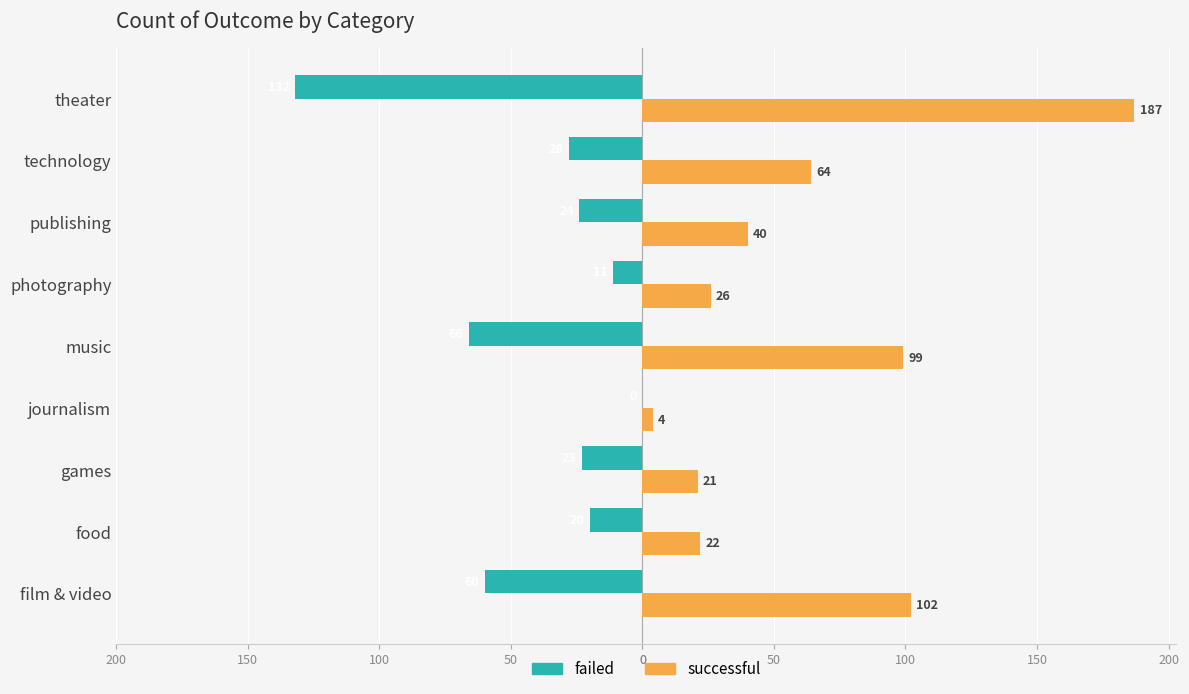

What is the minimum value shown in the chart?

-132